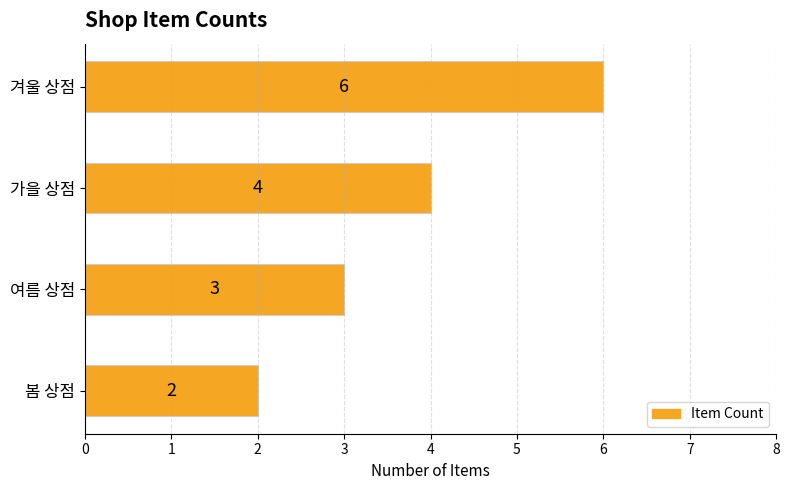

What is the ratio of the value at 가을 상점 to the value at 겨울 상점?

0.7